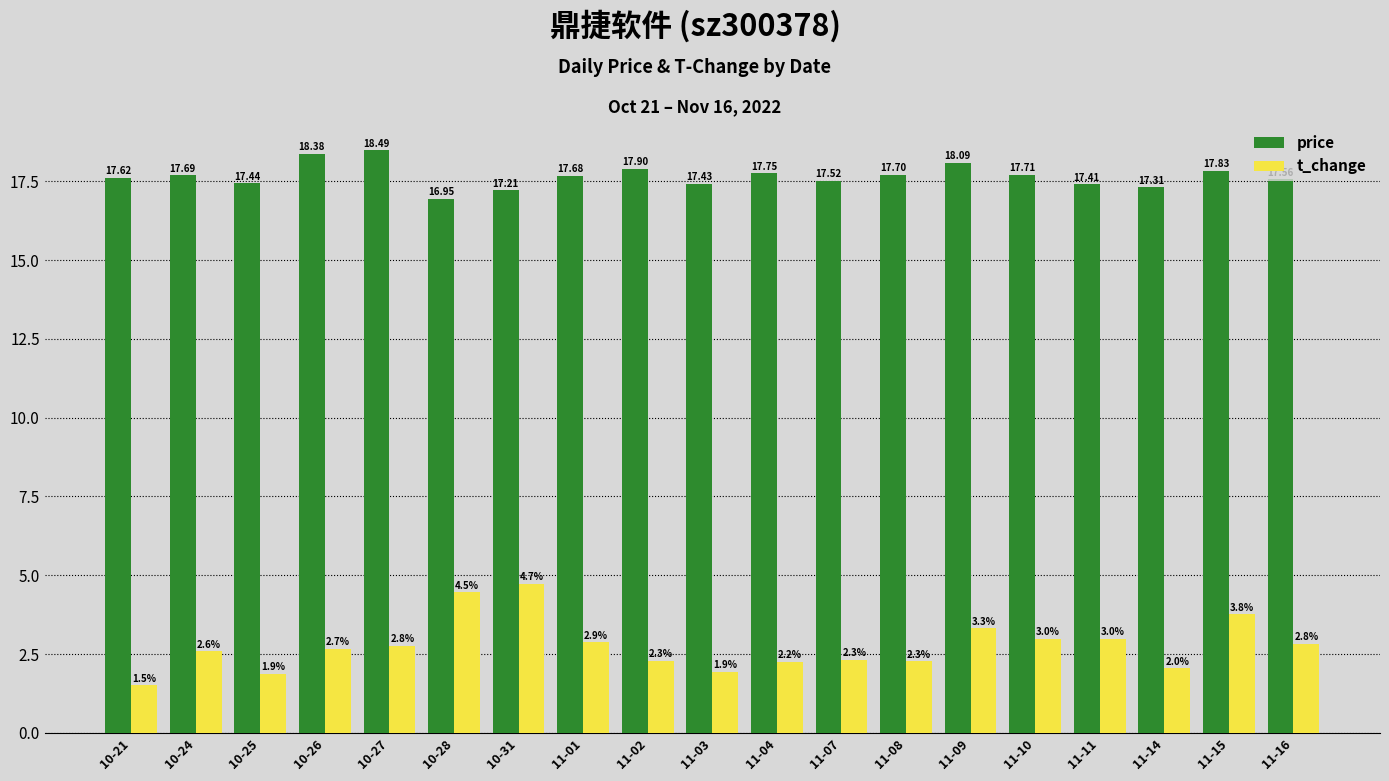

What is the spread (max minus min) of values at 10-24?

15.1